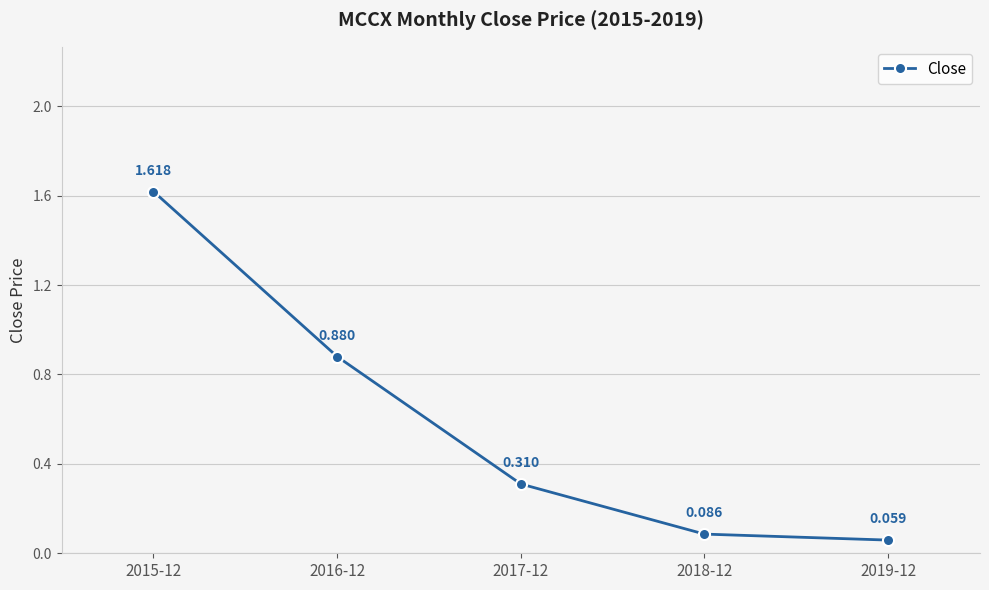

What is the label of the 2nd point from the right?

2018-12